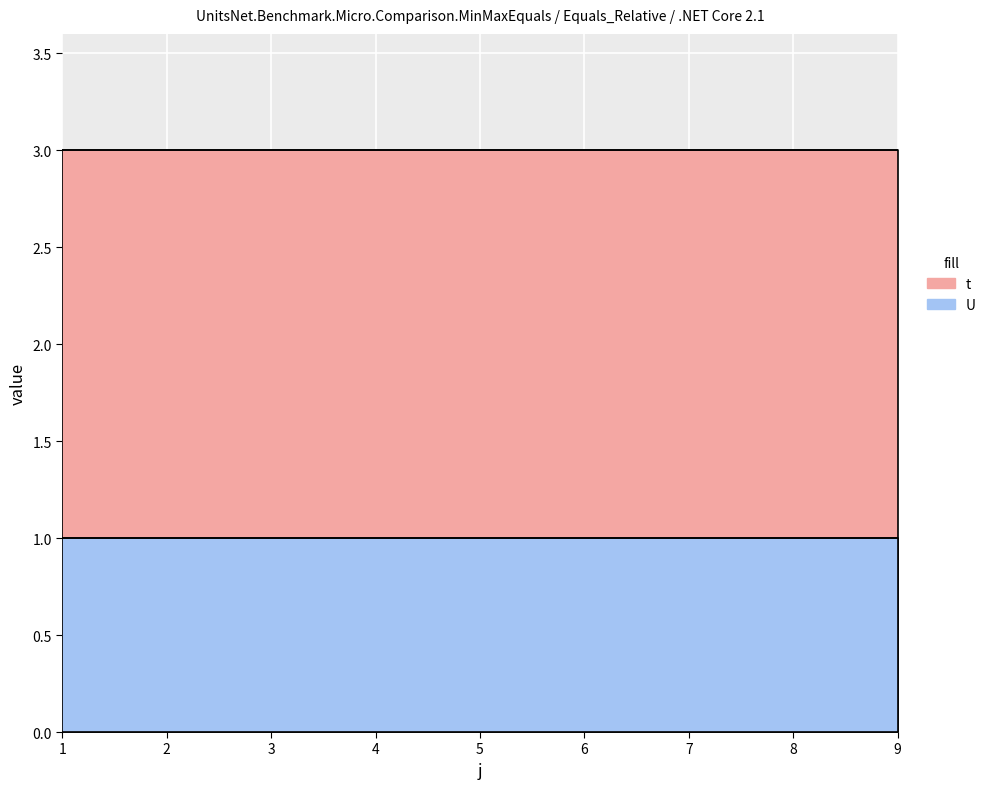

What is the spread (max minus min) of values at 7?

2